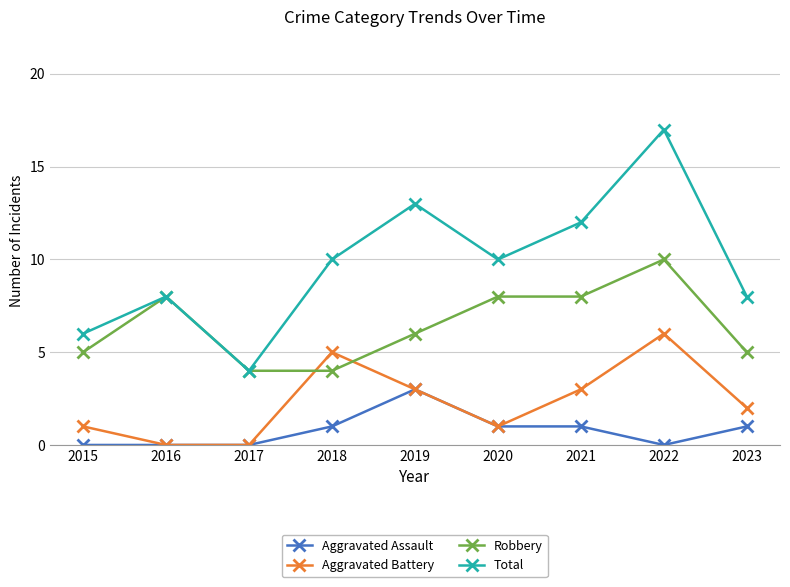

Is this an area chart (filled region under the line)?

No